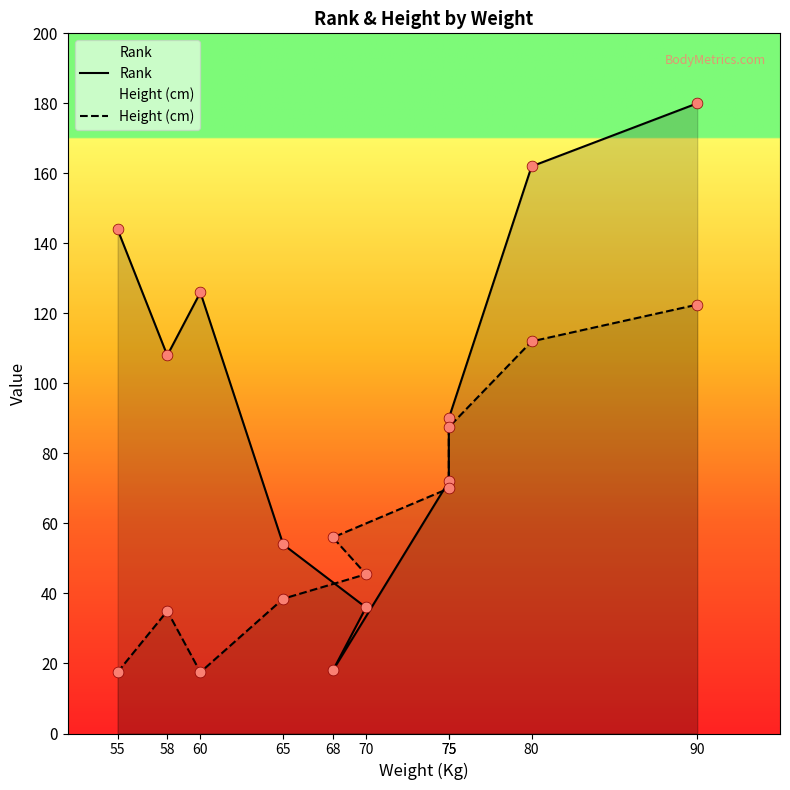

Which series reaches the maximum Y coordinate?

Rank